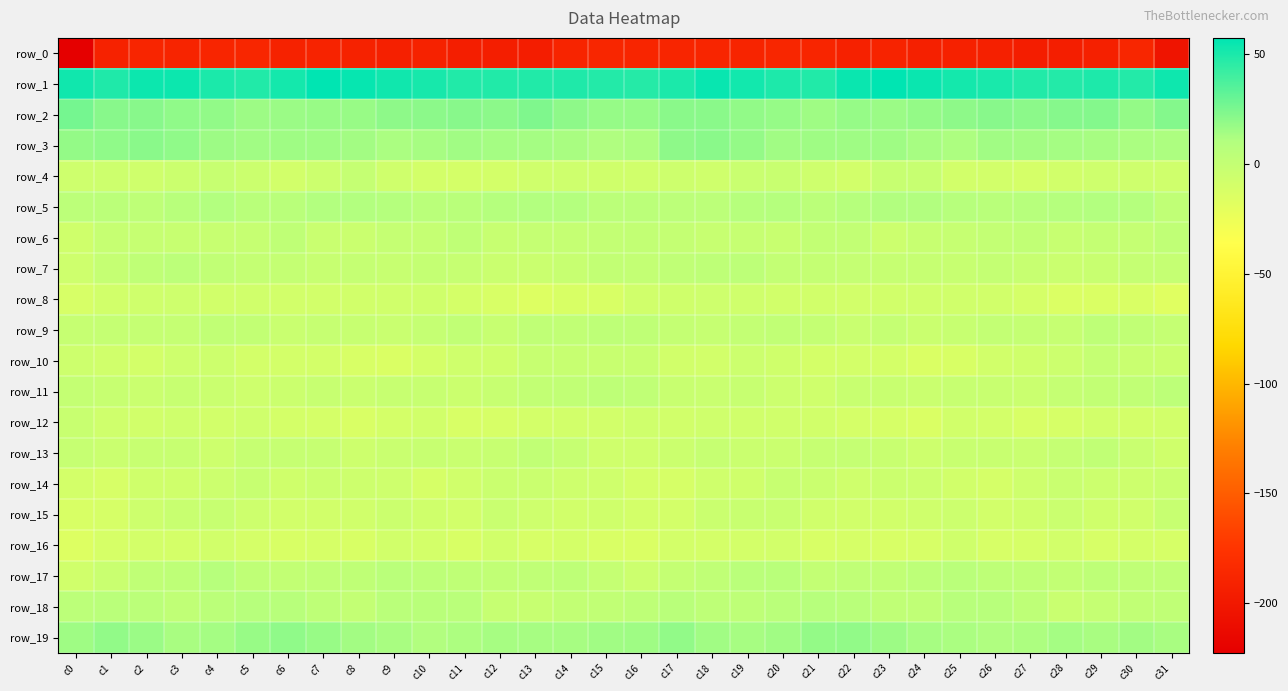

At which category does the chart reach its minimum across all series?

c0